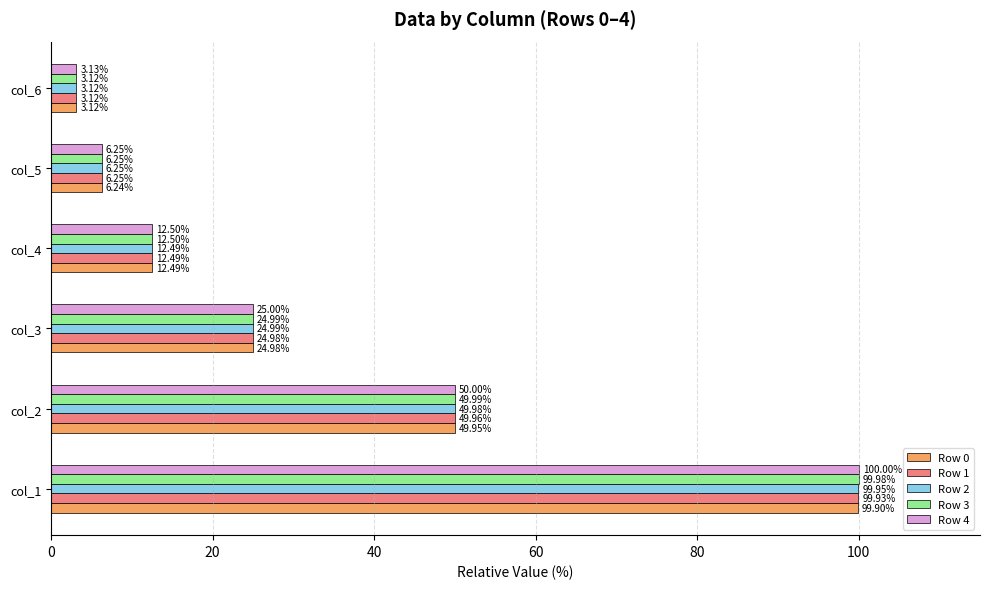

List the series in order of their overall mean, lowest first.

Row 0, Row 1, Row 2, Row 3, Row 4